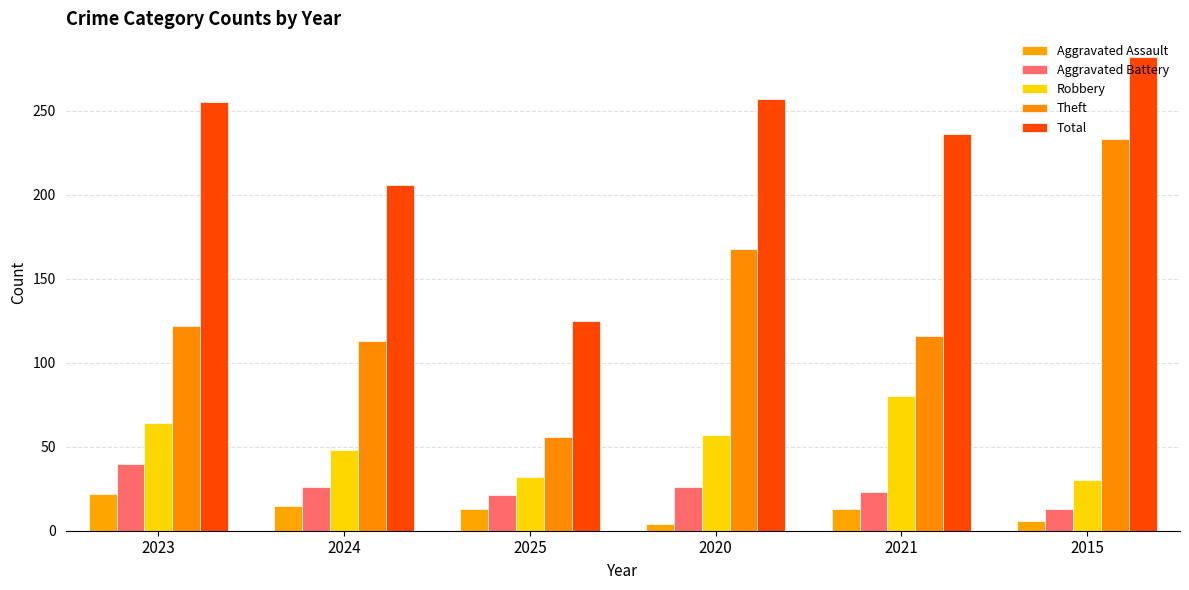

At which category is the sum across all series the highest?

2015